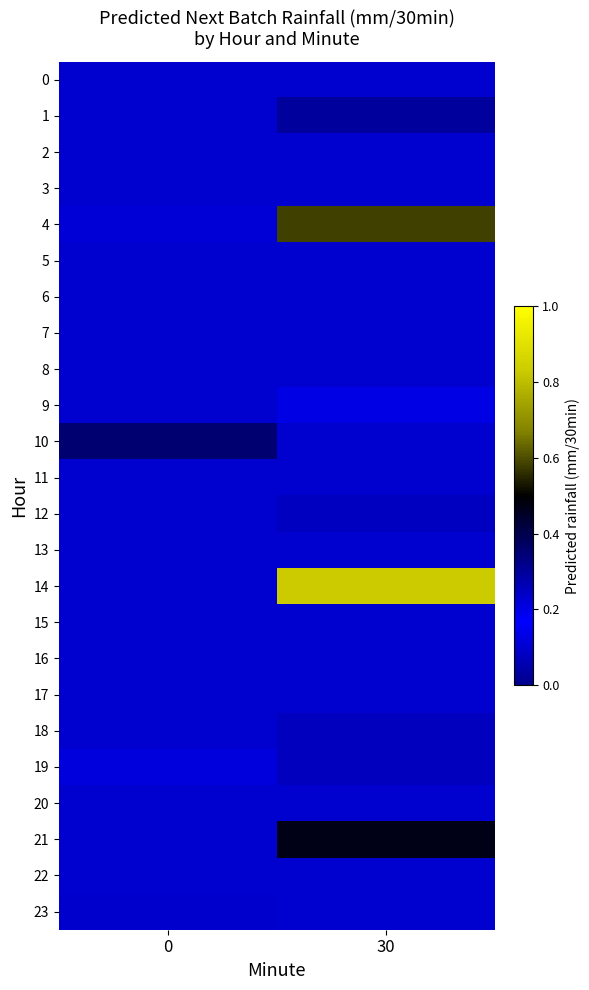

Which series has the widest spread of values?

14